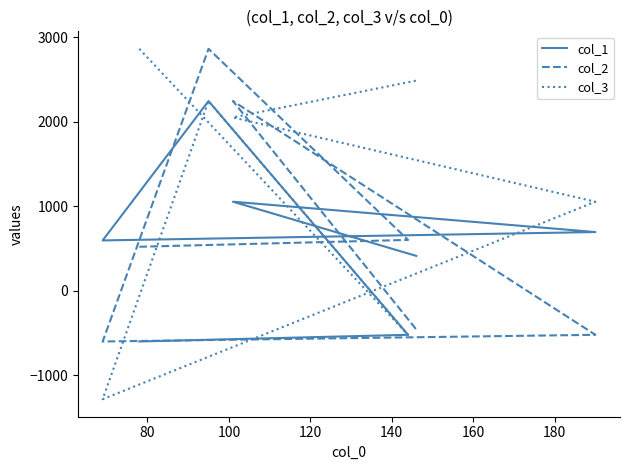

The value of col_1 at 120 is 596. True or false?

True